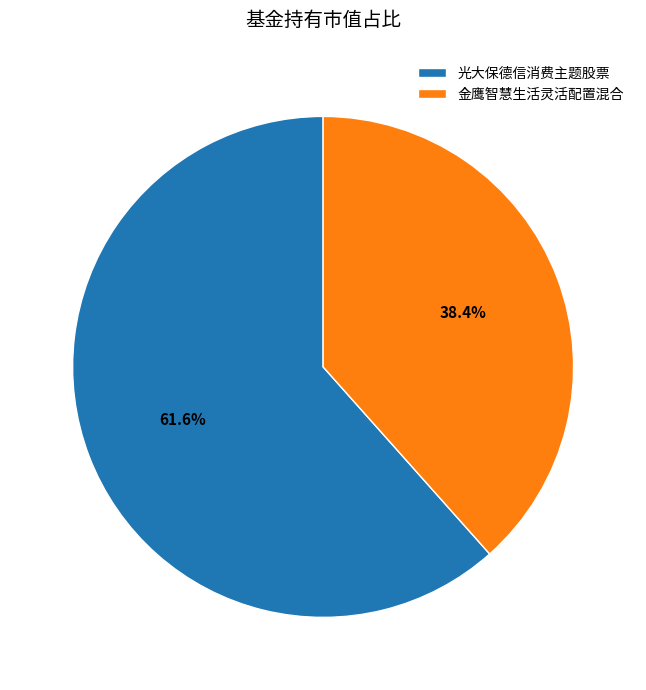

To the nearest percent, what is the average slice percentage?

50%